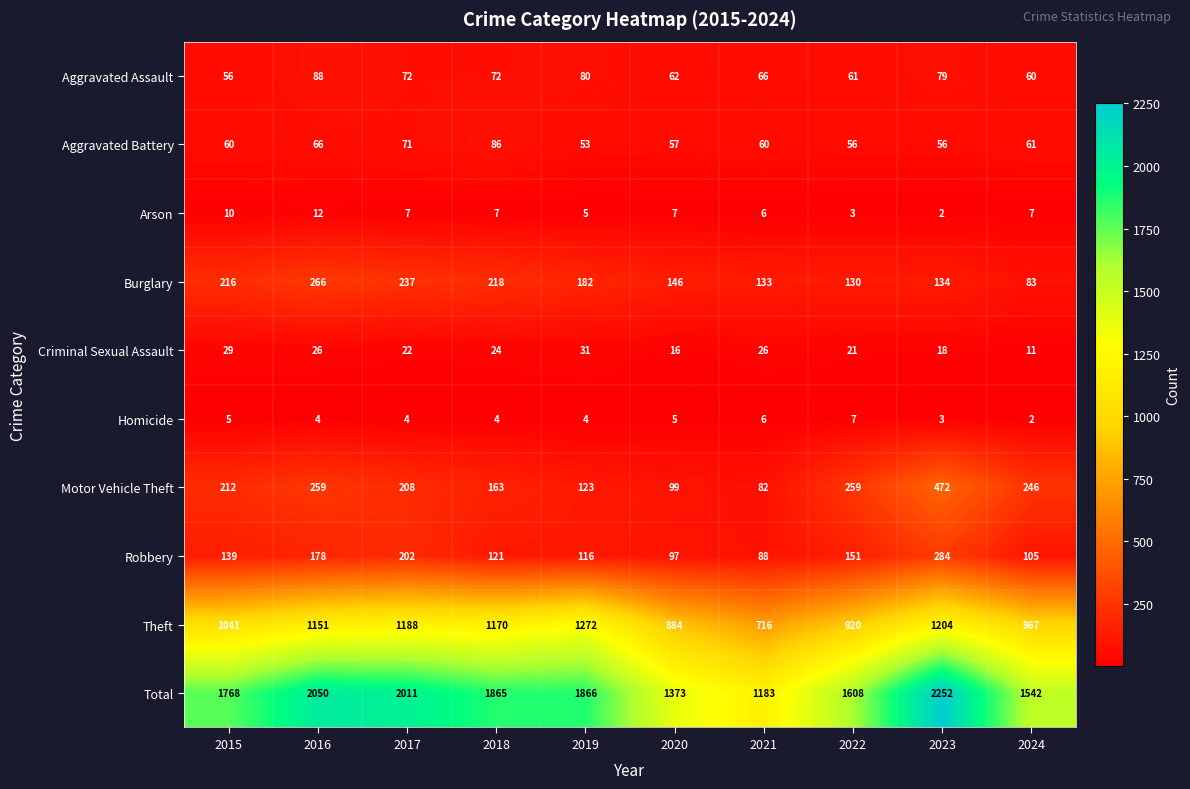

Which series has the largest range (max minus min)?

Total